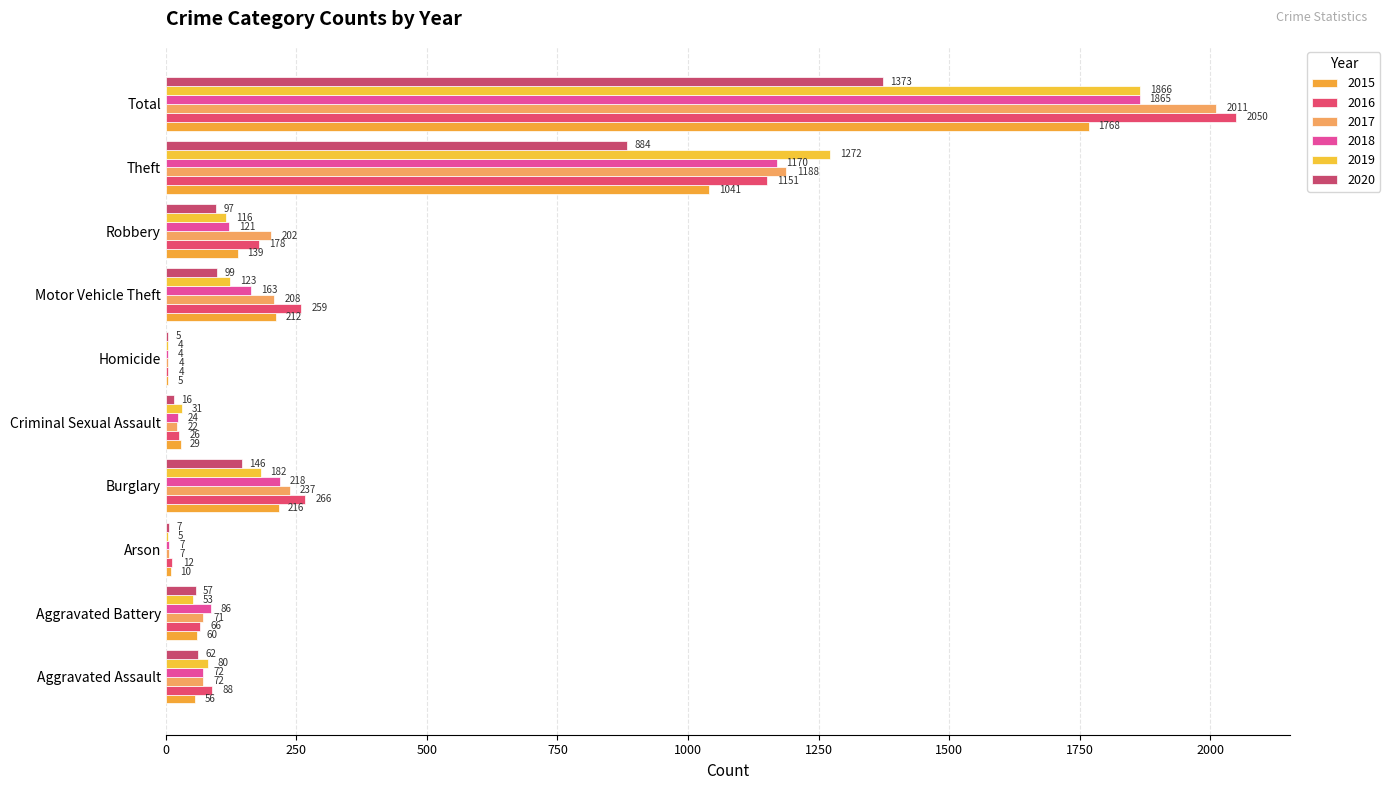

Is it true that 2019 equals 116 at Robbery?

True